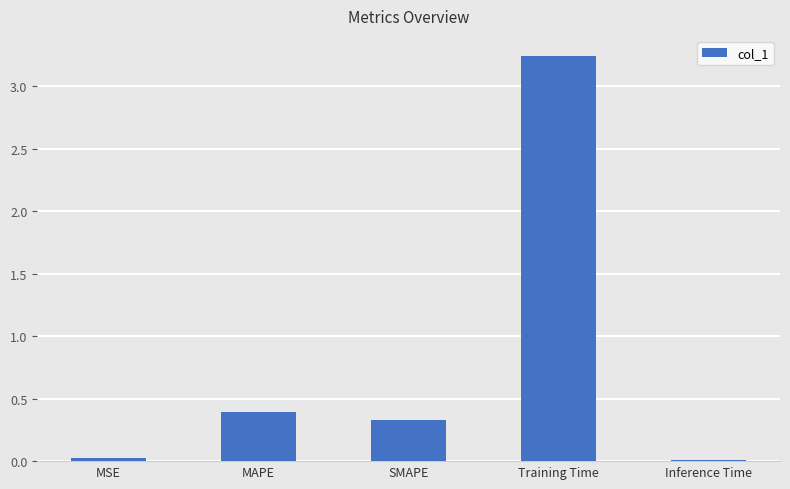

Between Inference Time and SMAPE, which is larger?

SMAPE